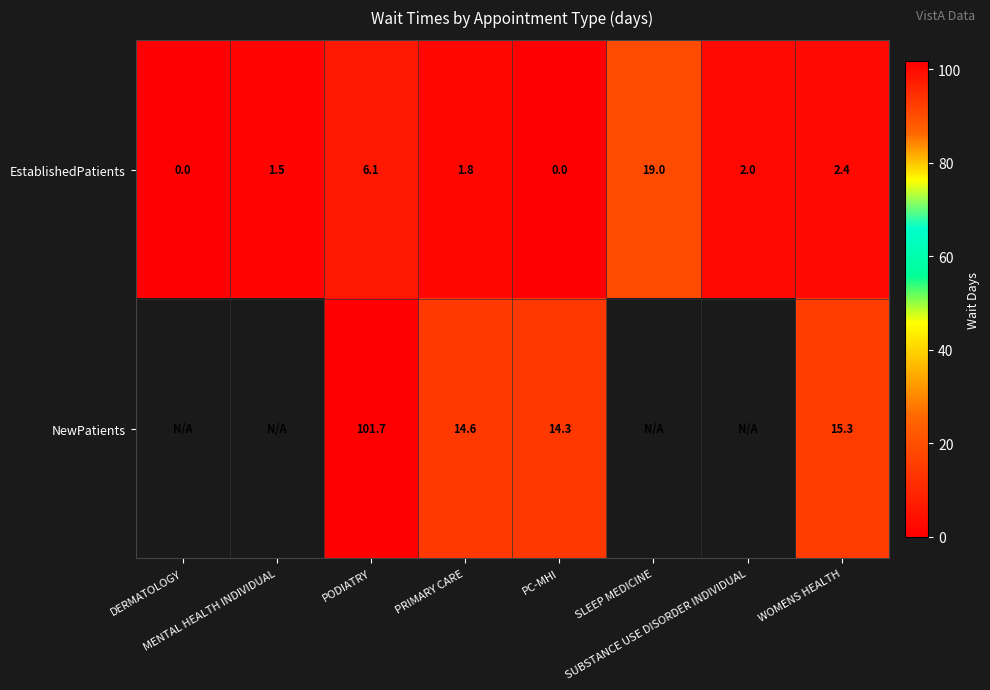

True or false: EstablishedPatients has a value of 1.5 at MENTAL HEALTH INDIVIDUAL.

True